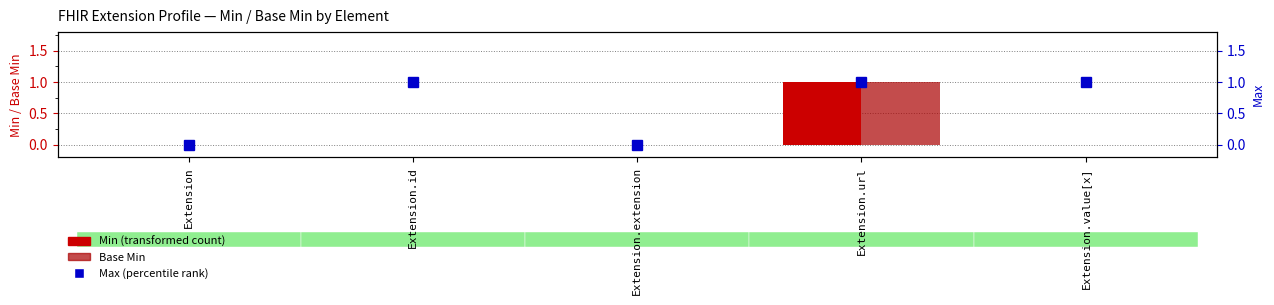

Which series has the widest spread of values?

Min